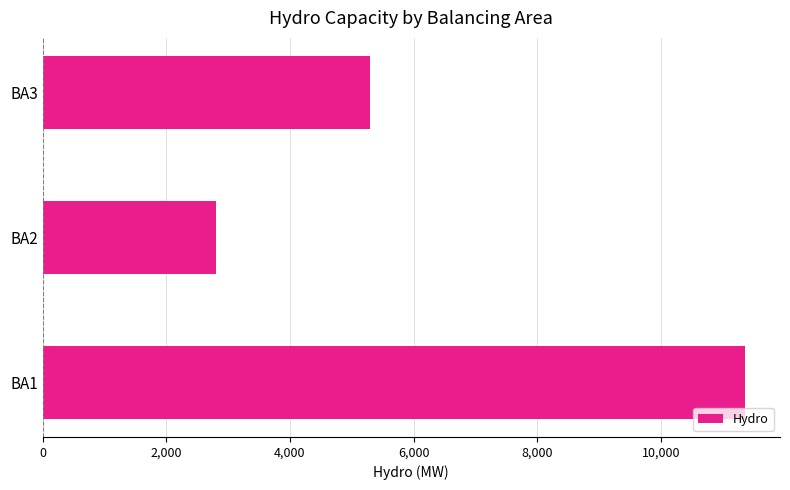

What is the difference between the maximum and minimum values?

8551